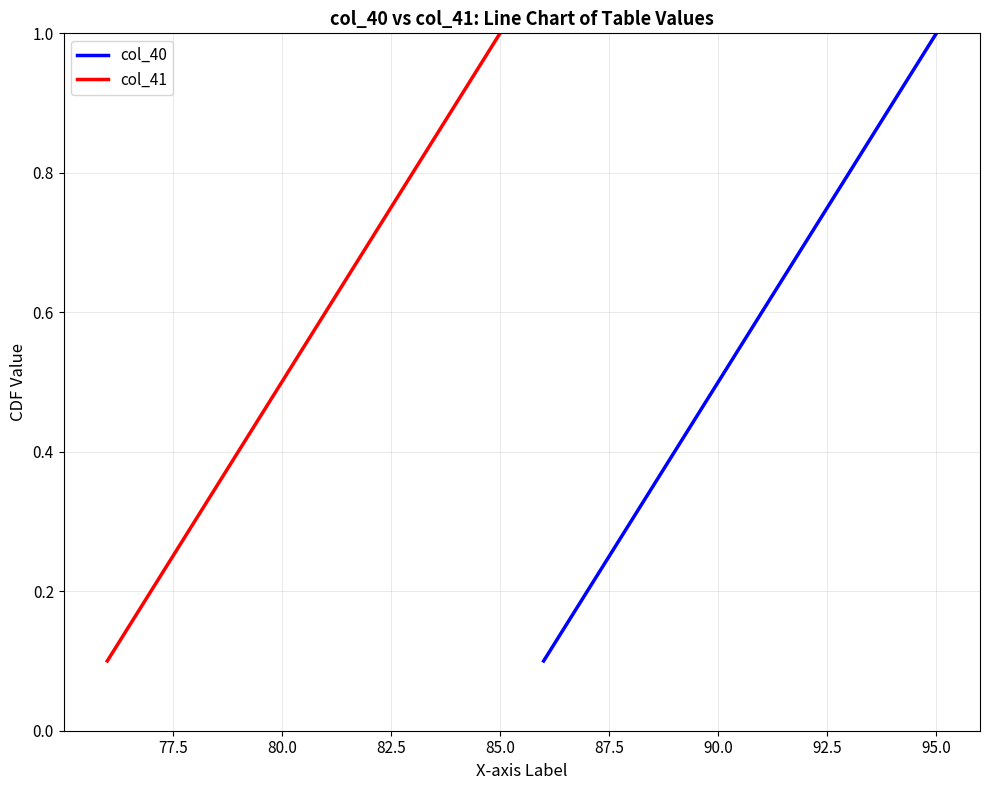

Which category has the highest value in the col_40 series?

95.0